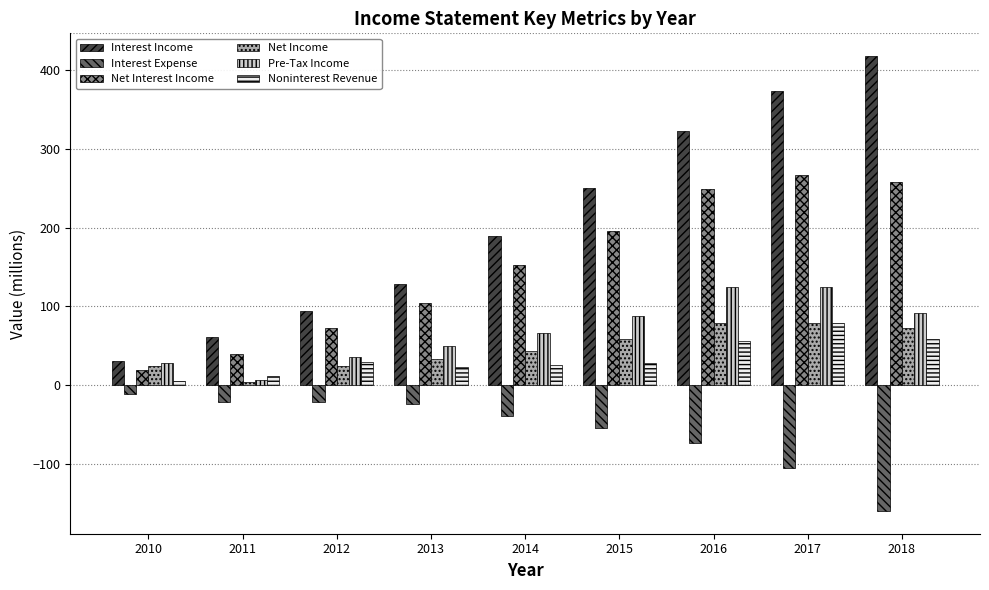

What is the sum of all Net Interest Income values?

1356